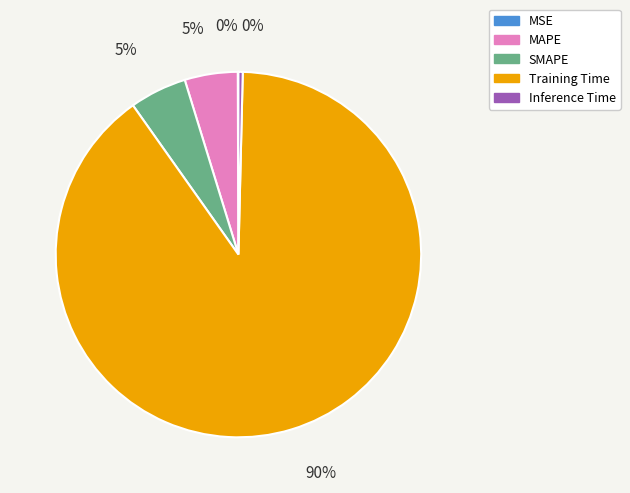

Does Training Time represent more than half of the total?

Yes